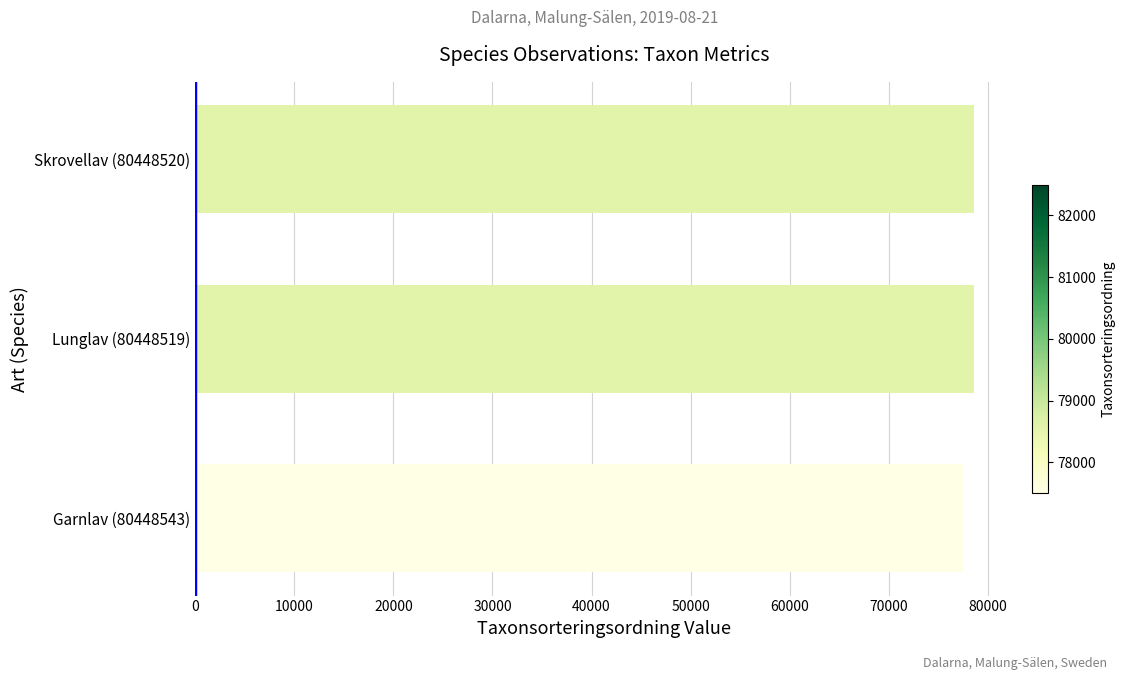

What is the ratio of the value at Garnlav (80448543) to the value at Skrovellav (80448520)?

1.0